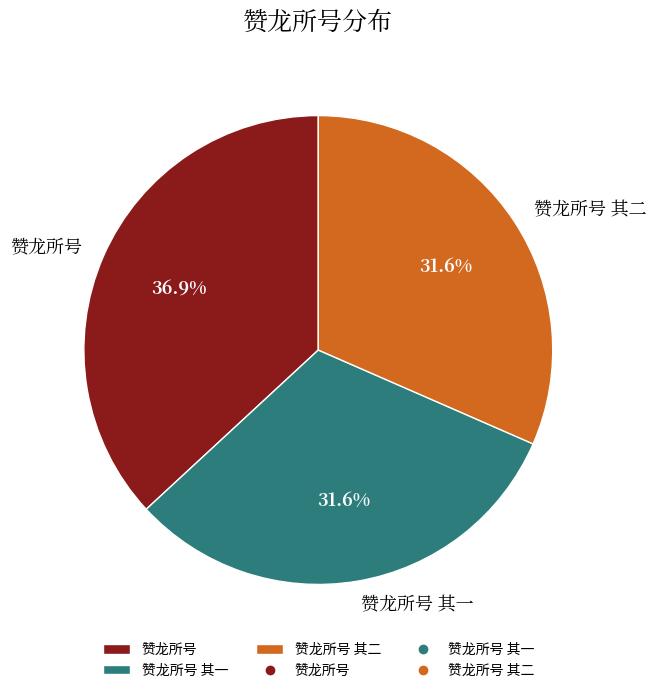

Combined, do 赞龙所号 其二 and 赞龙所号 account for over 50%?

Yes